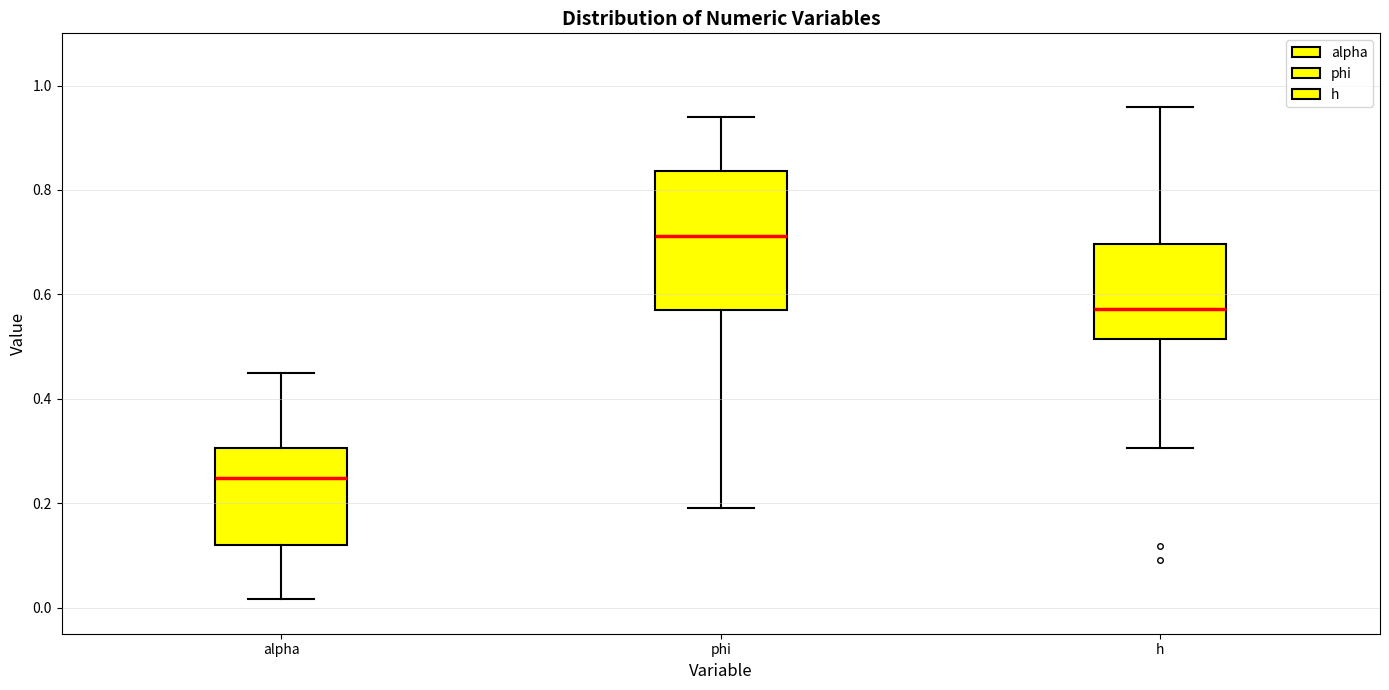

Which box has the lowest median line?

alpha